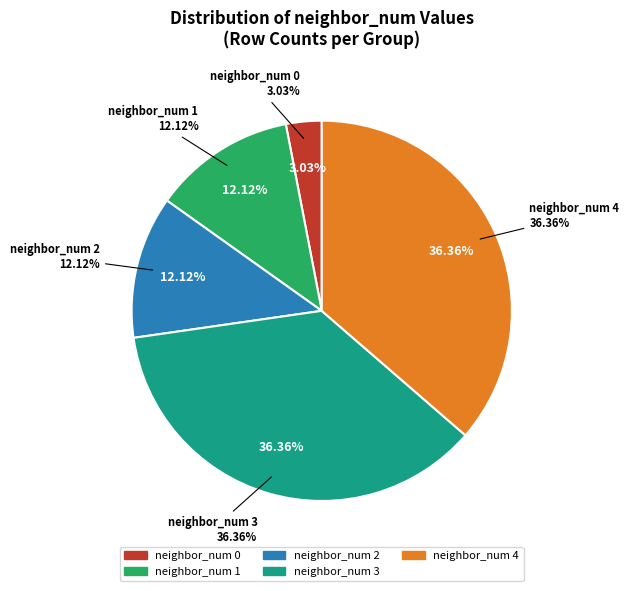

What is the smallest slice in the pie chart?

neighbor_num 0